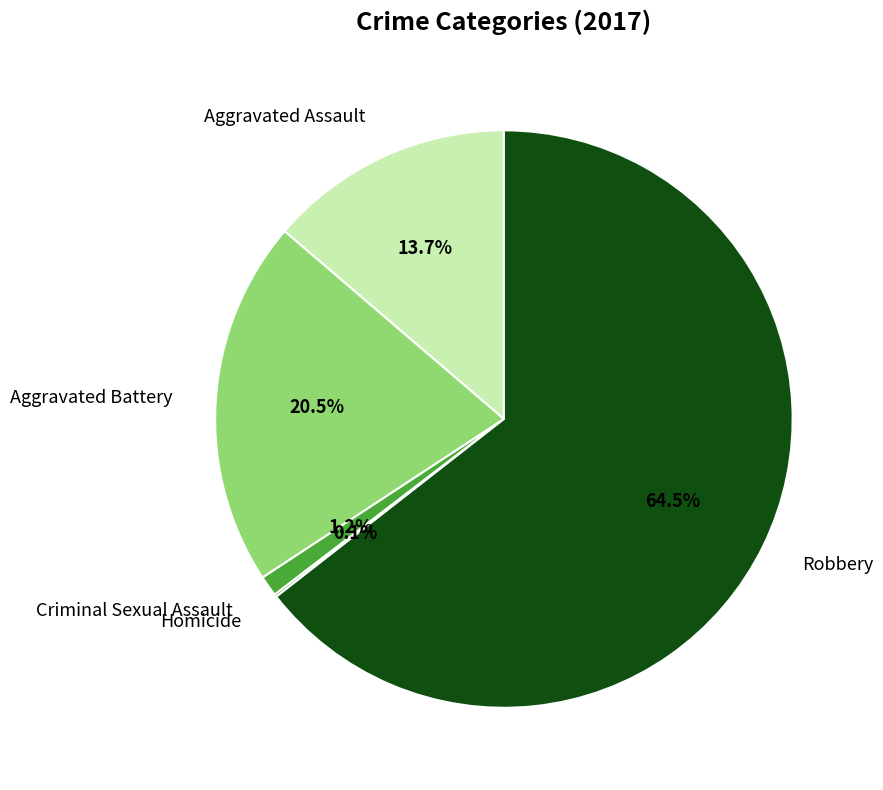

Which category has the biggest portion of the pie?

Robbery